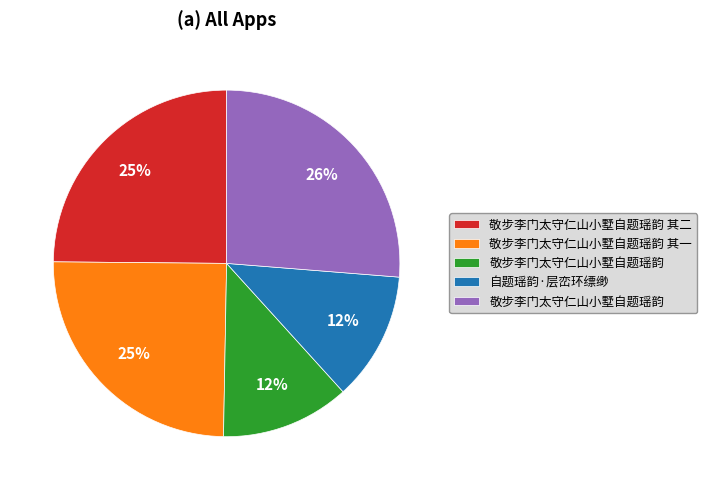

Is there any slice that represents more than half of the pie?

No